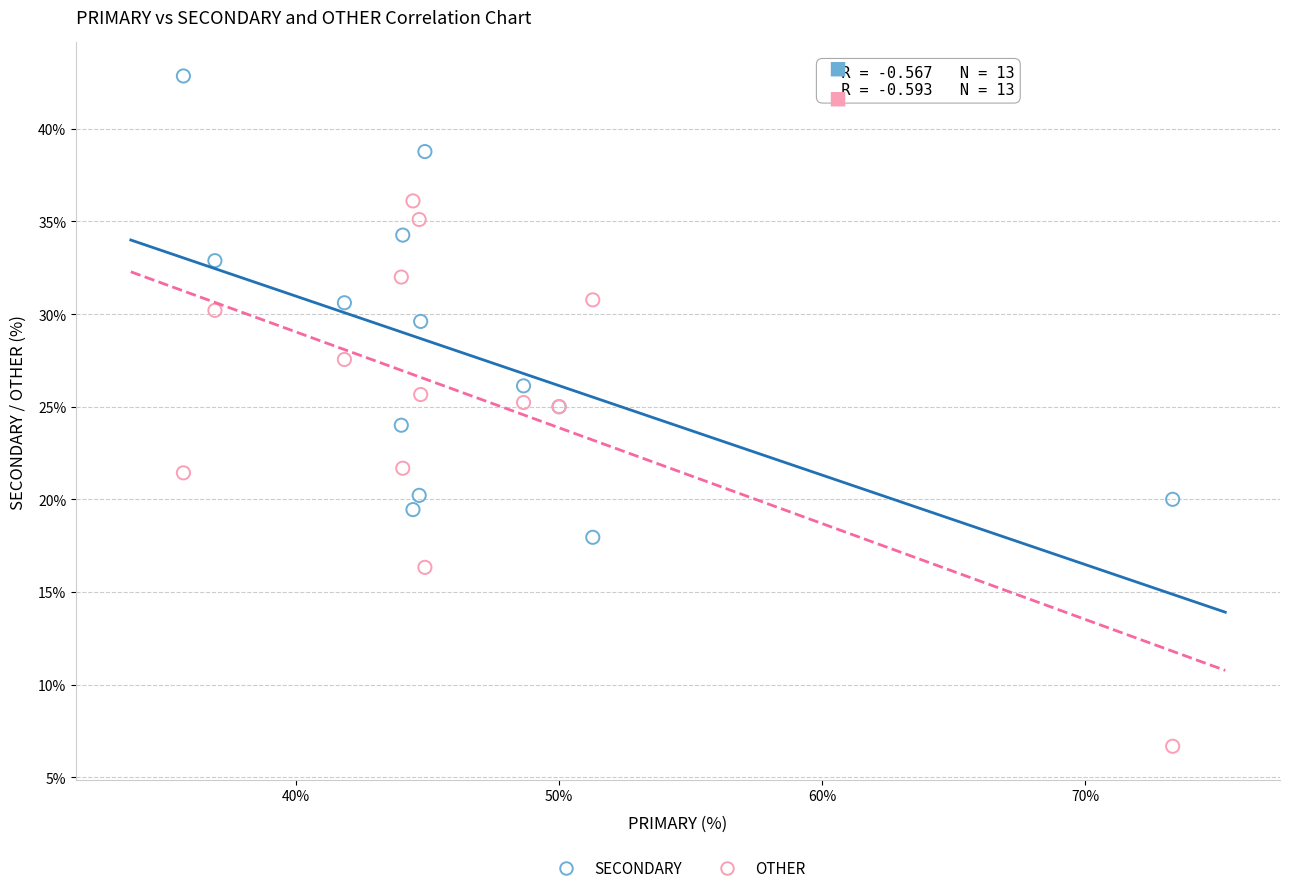

Which series has the largest Y range (max minus min)?

OTHER